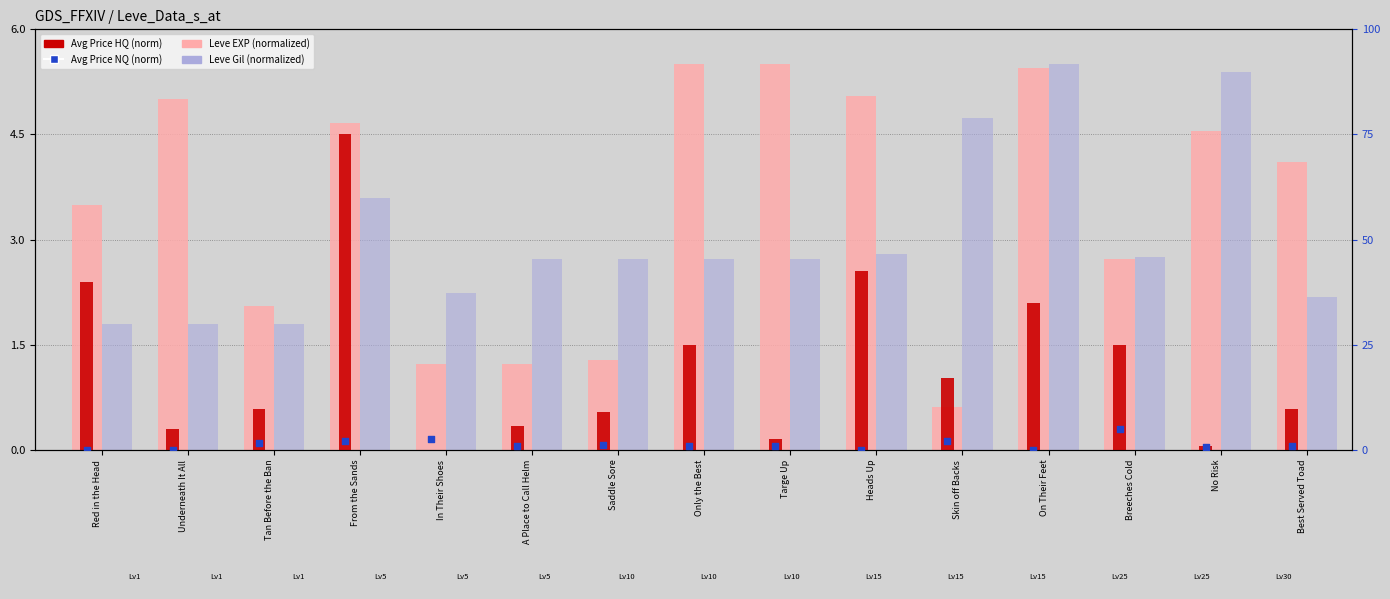

Which series reaches the maximum Y coordinate?

Leve EXP (normalized)